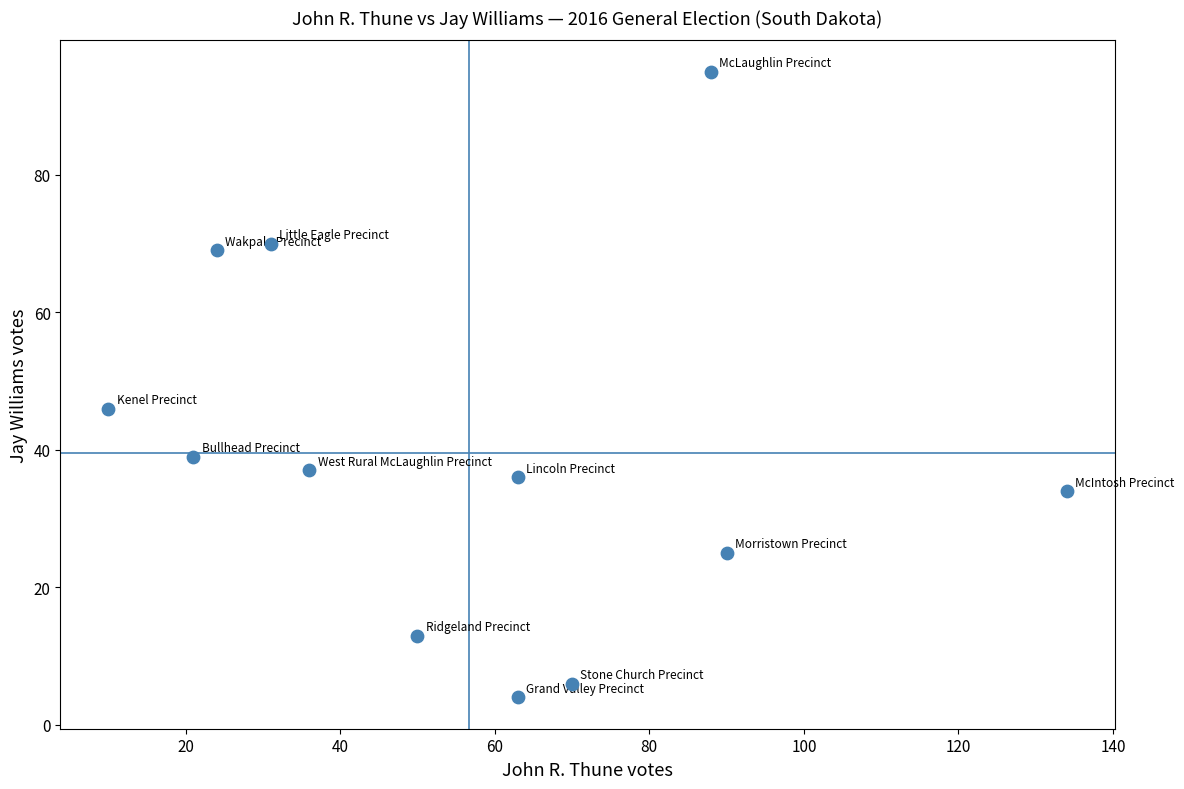

What is the average Y value?

40